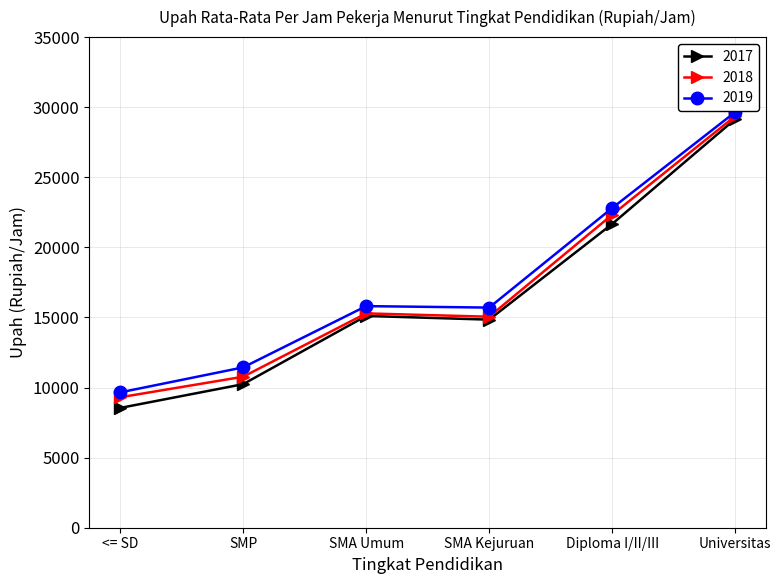

At which category does 2017 reach its first local peak?

SMA Umum